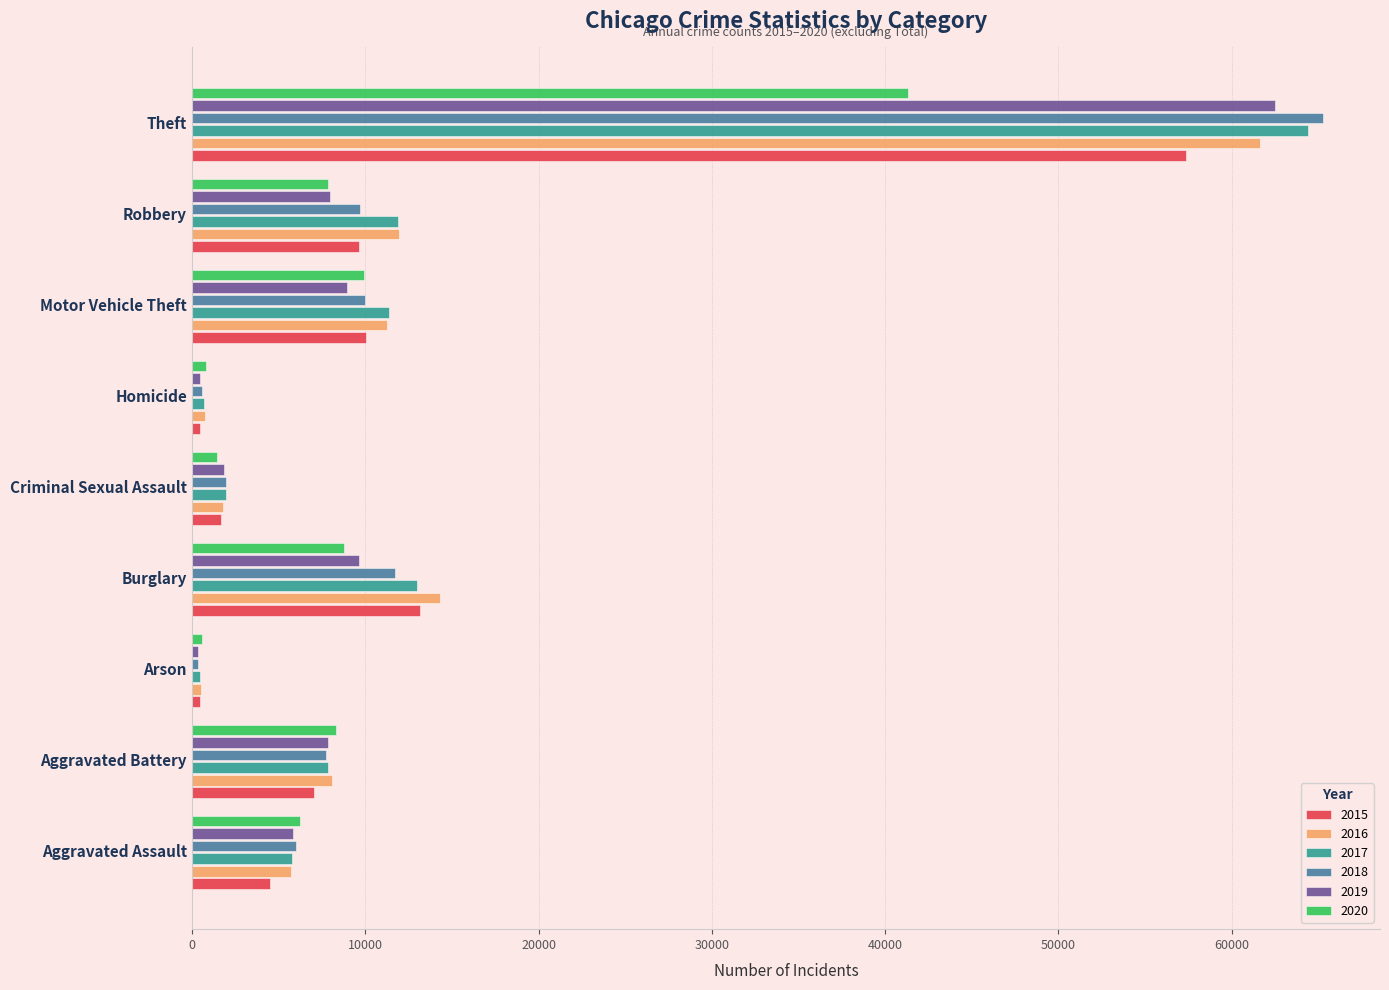

What is the greatest value displayed?

65285